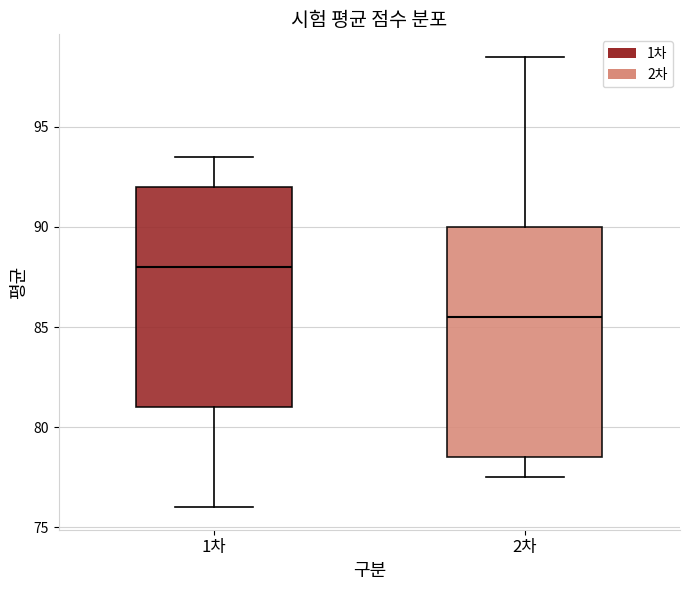

Reading left to right, read every box against the y-axis: the position of its median line, the range the box covers, and the ends of its whiskers. The values are not printed on the chart, so give them approximately, as read against the axis.

1차: median 88.0, box 81.0 to 92.0, whiskers 76.0 to 93.5
2차: median 85.5, box 78.5 to 90.0, whiskers 77.5 to 98.5